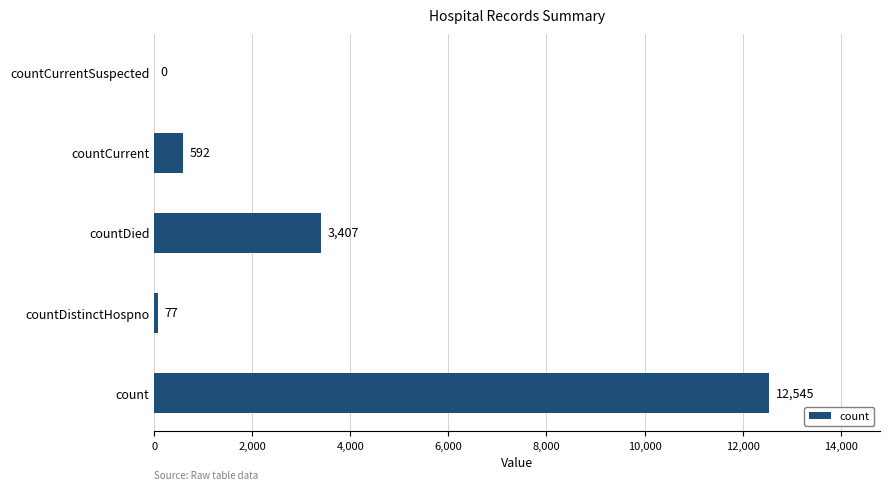

Does the chart contain stacked bars?

No